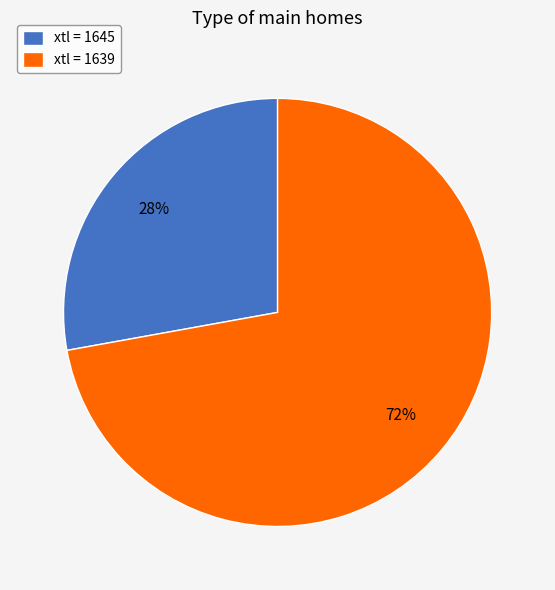

Which slice is the smallest?

xtl = 1645